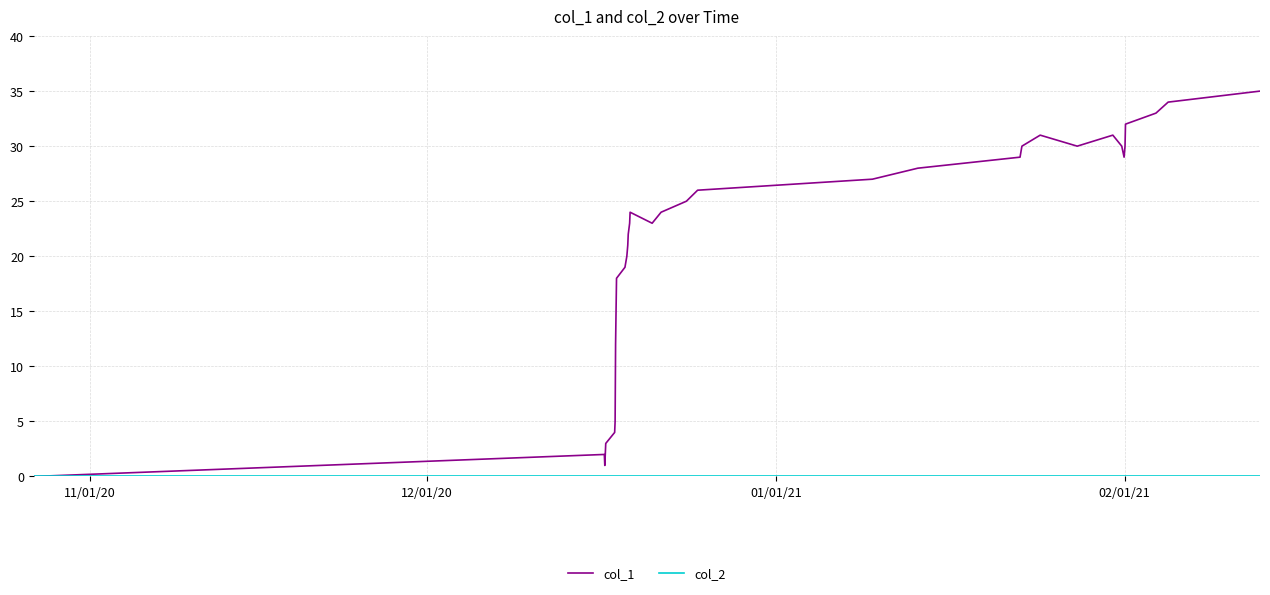

Which series has the widest spread of values?

col_1